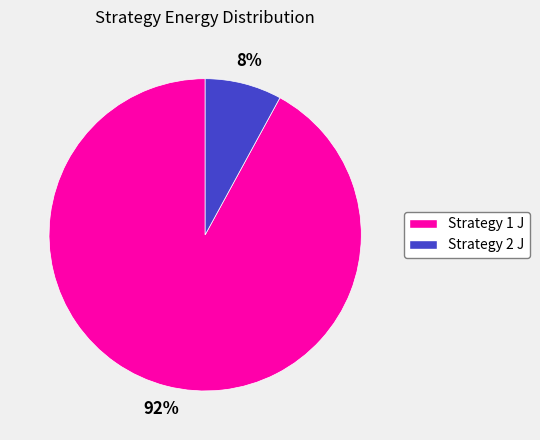

Does any single category account for the majority?

Yes